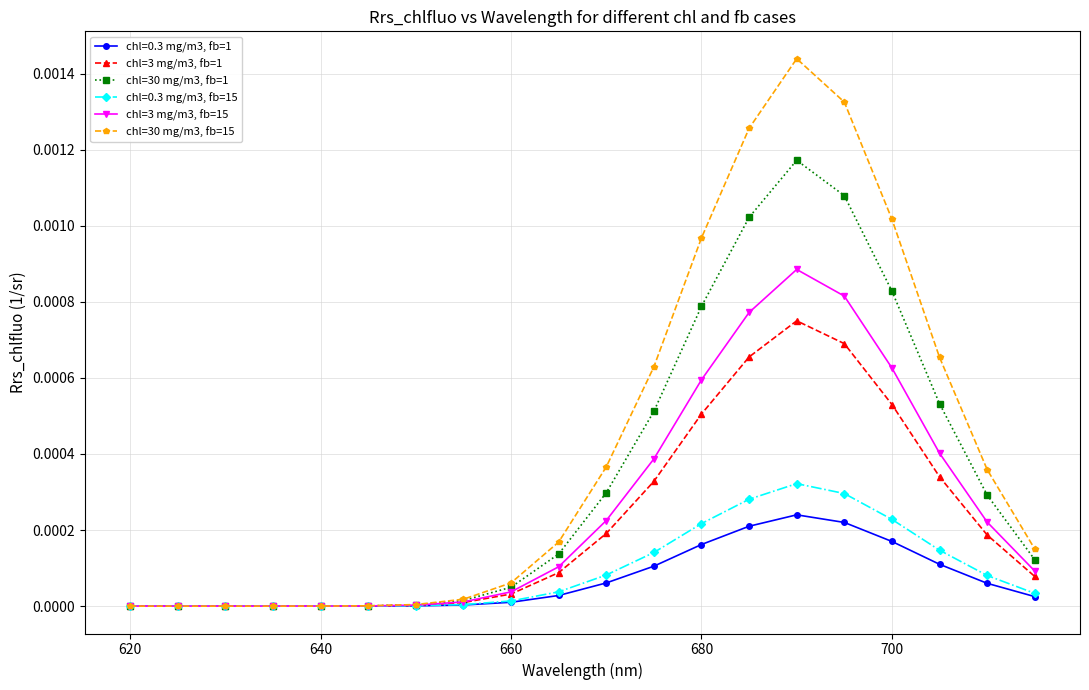

Which series has the largest range (max minus min)?

chl=30 mg/m3, fb=15